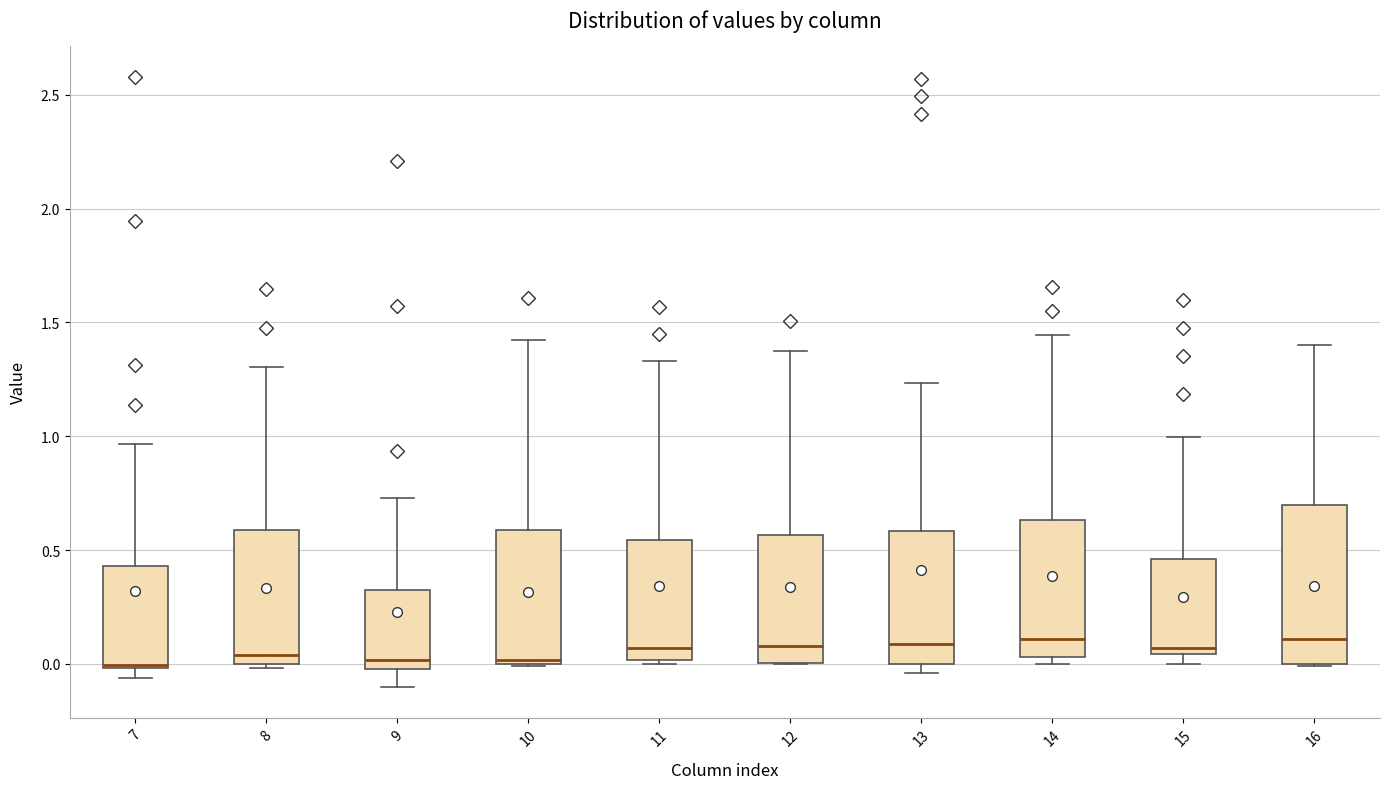

Comparing the boxes themselves (not the whiskers), which one is the tallest?

16